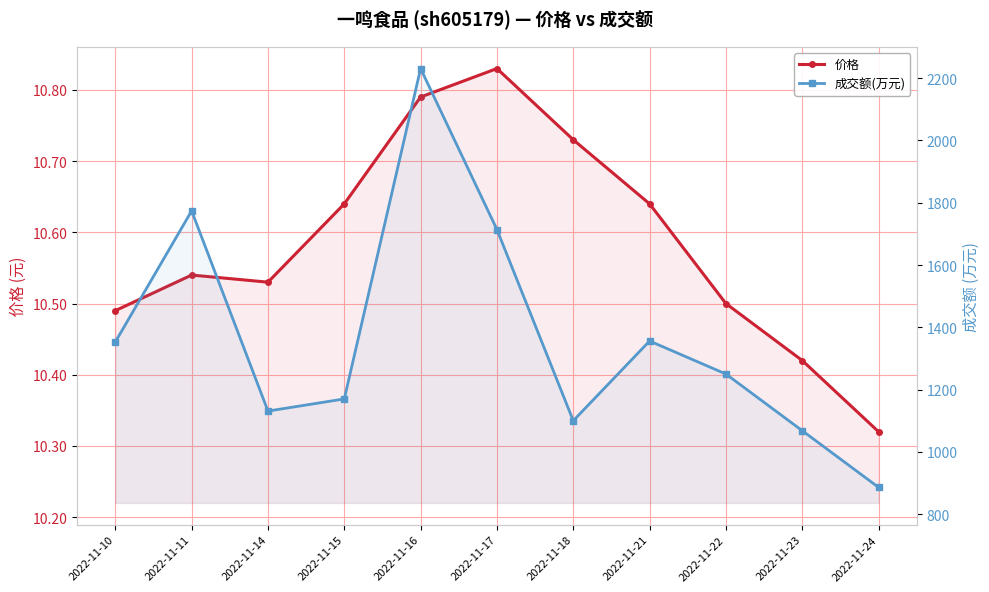

What is the maximum value shown in the chart?

2231.0